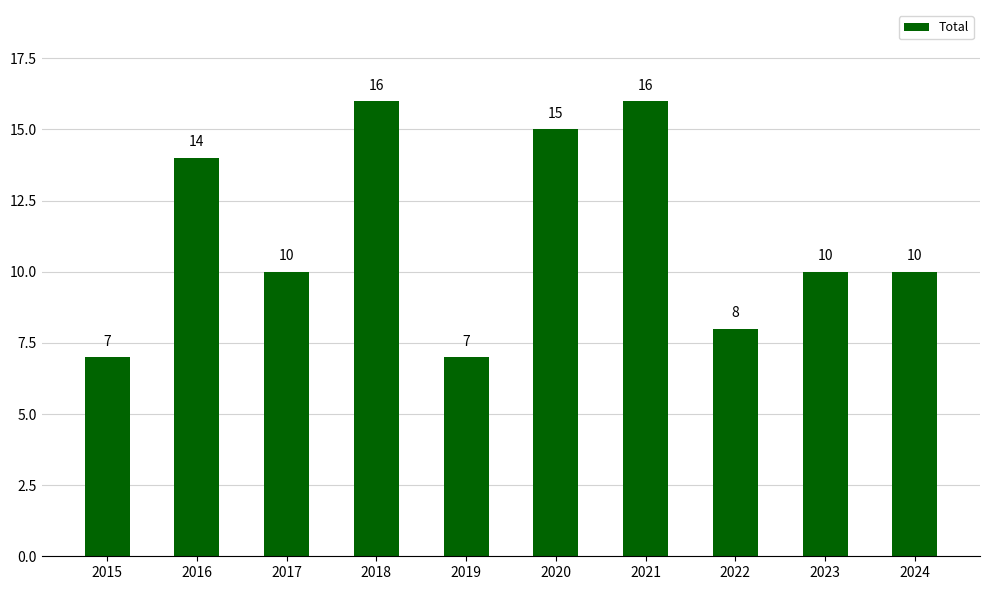

What is the value of the 7th bar from the left?

16